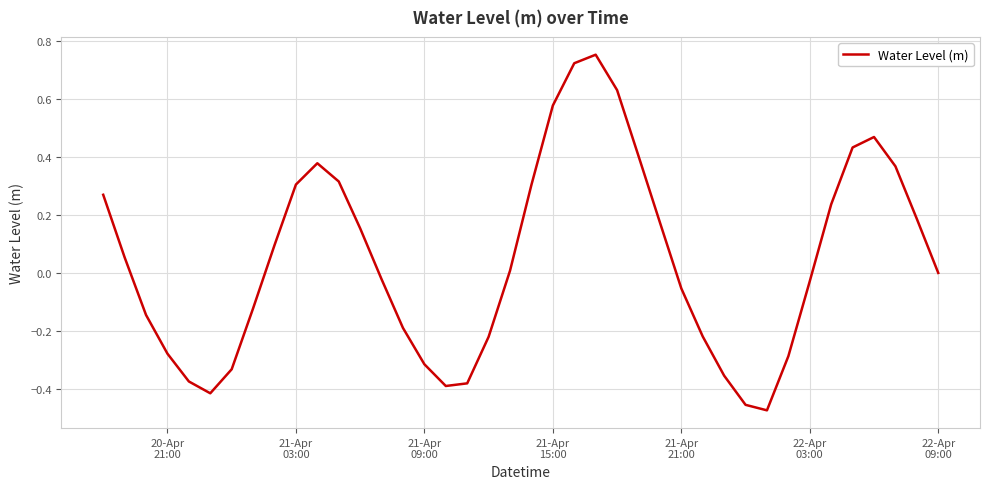

Reading left to right, list all the values displayed in this chart.

0.3	0.1	-0.1	-0.3	-0.4	-0.4	-0.3	-0.1	0.1	0.3	0.4	0.3	0.2	-0.0	-0.2	-0.3	-0.4	-0.4	-0.2	0.0	0.3	0.6	0.7	0.8	0.6	0.4	0.2	-0.1	-0.2	-0.4	-0.5	-0.5	-0.3	-0.0	0.2	0.4	0.5	0.4	0.2	0.0